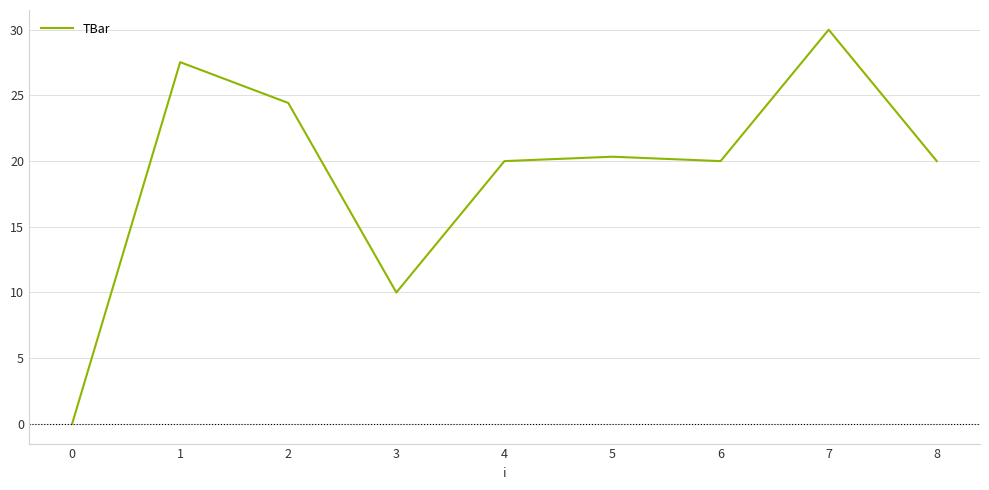

The chart shows a value of 20.0 at 4. True or false?

True